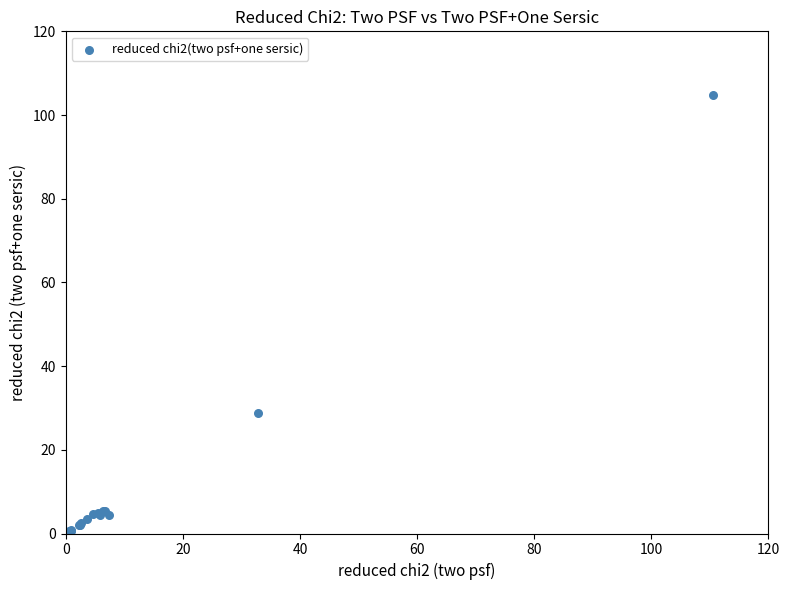

What Y value in the scatter plot is closest to 52?

28.8